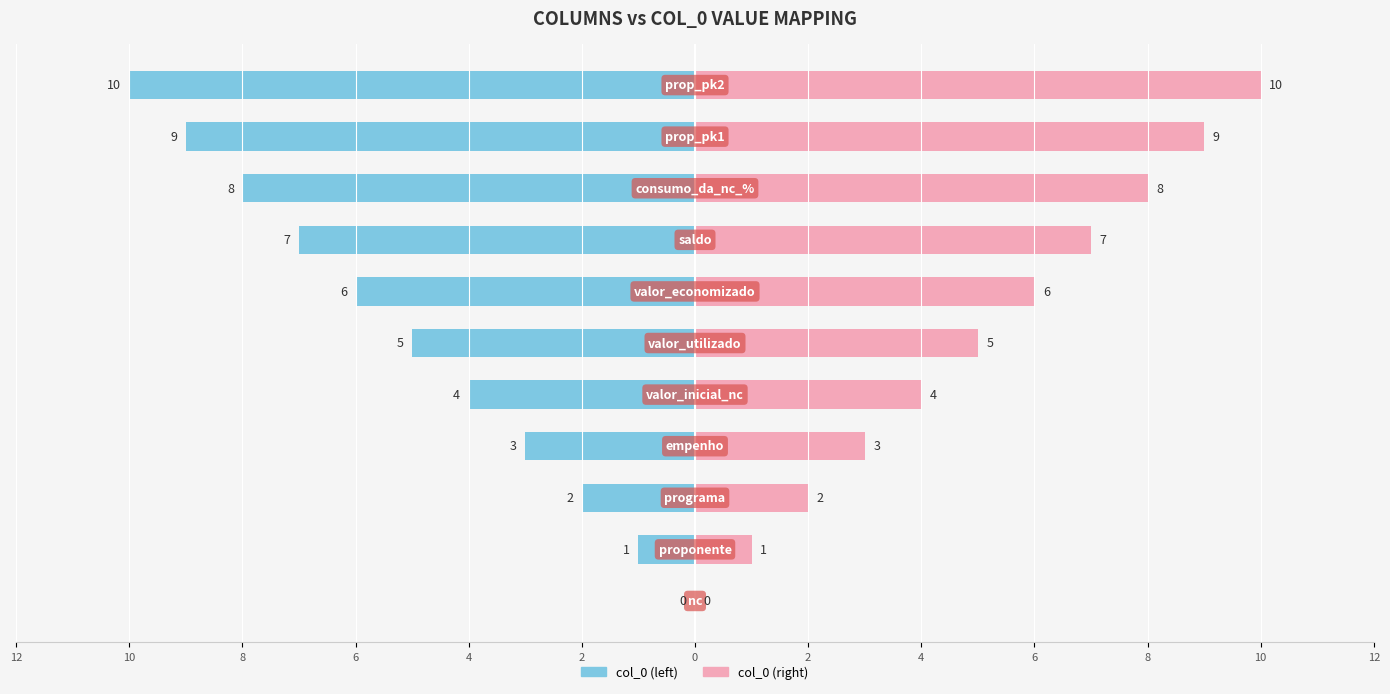

Reading left to right, extract all data points from this chart.

col_0 (left): 0	-1	-2	-3	-4	-5	-6	-7	-8	-9	-10
col_0 (right): 0	1	2	3	4	5	6	7	8	9	10